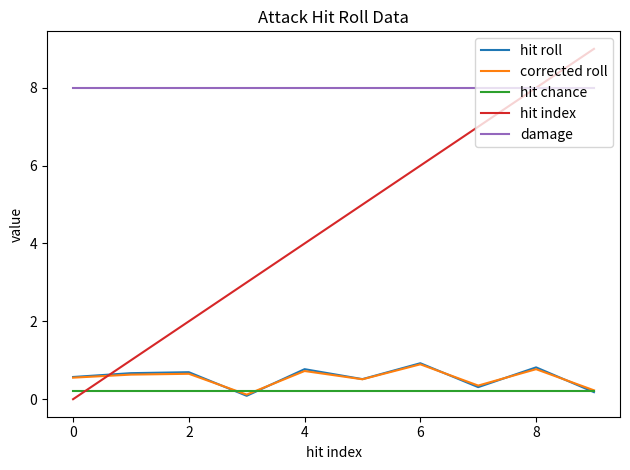

True or false: damage and hit roll intersect in this chart.

False